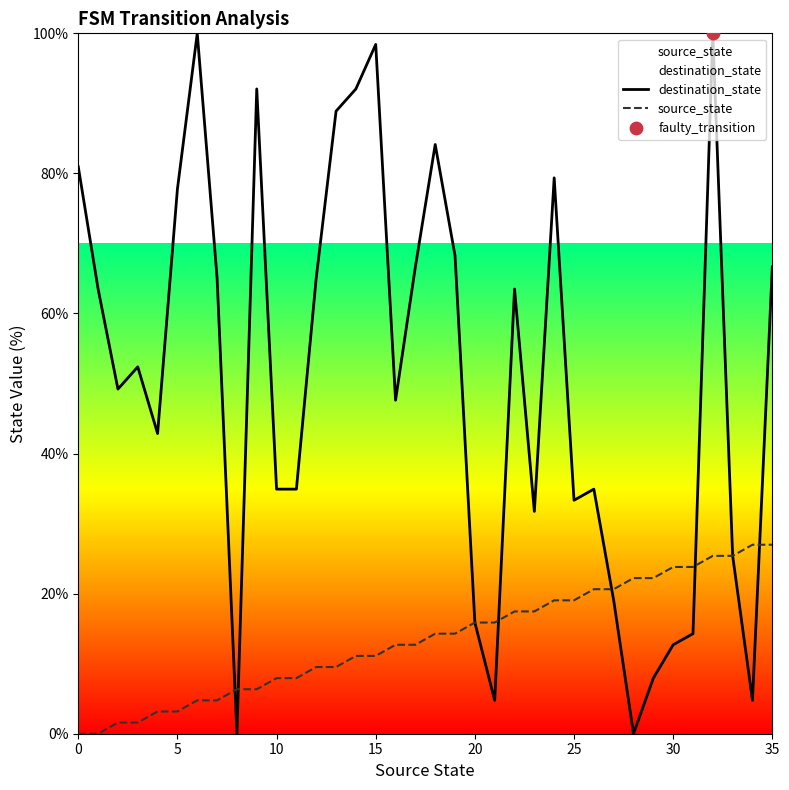

Which series reaches the maximum Y coordinate?

destination_state